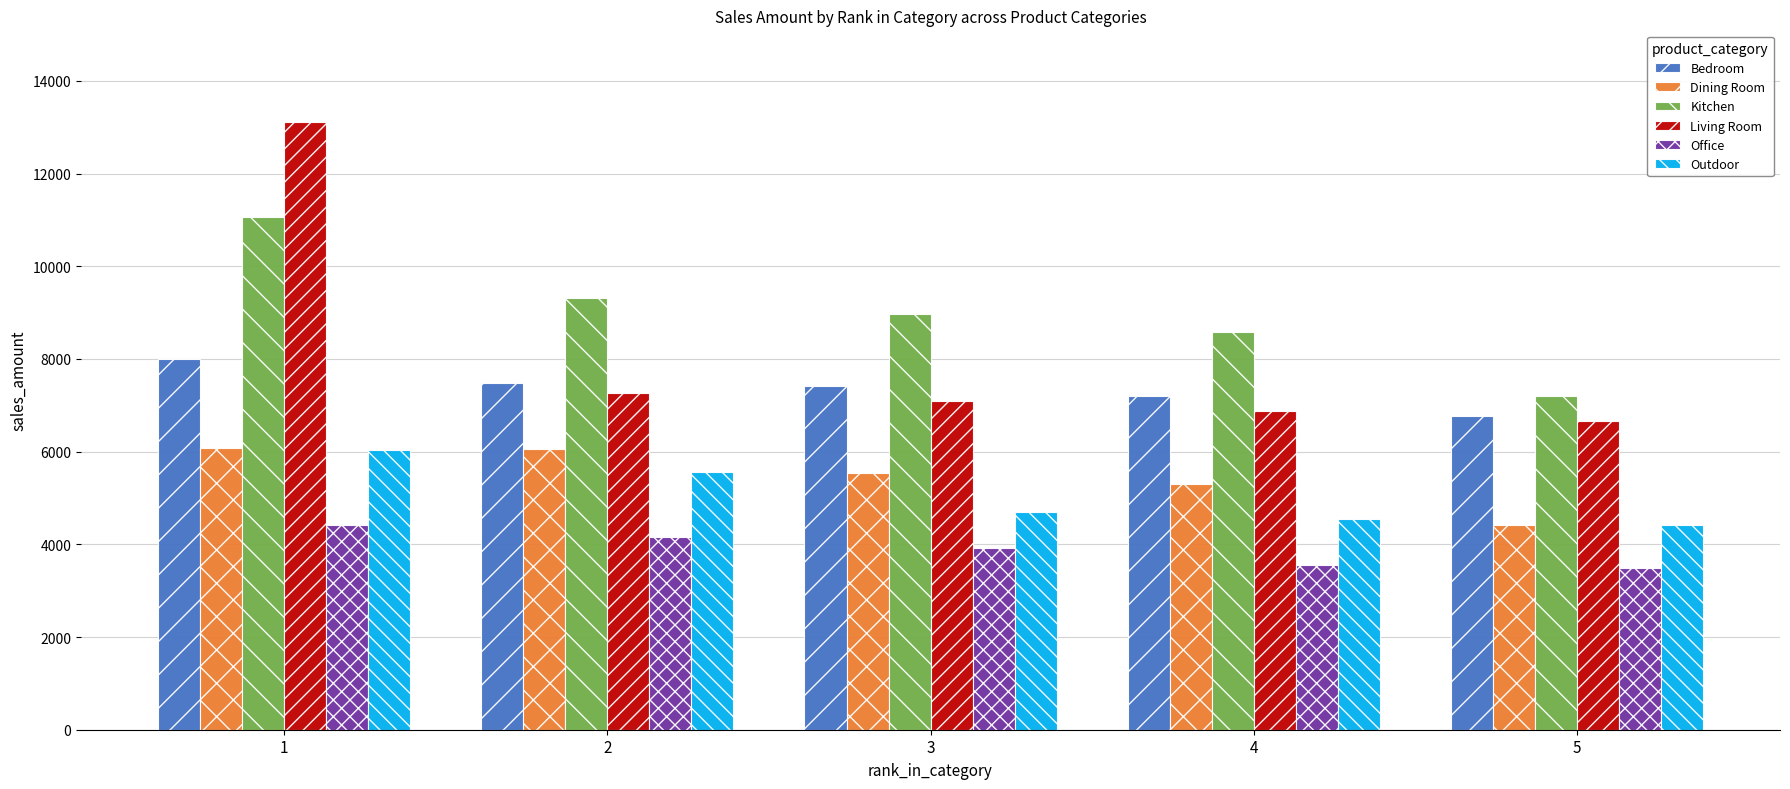

The value of Bedroom at 2 is 12485.9. True or false?

False